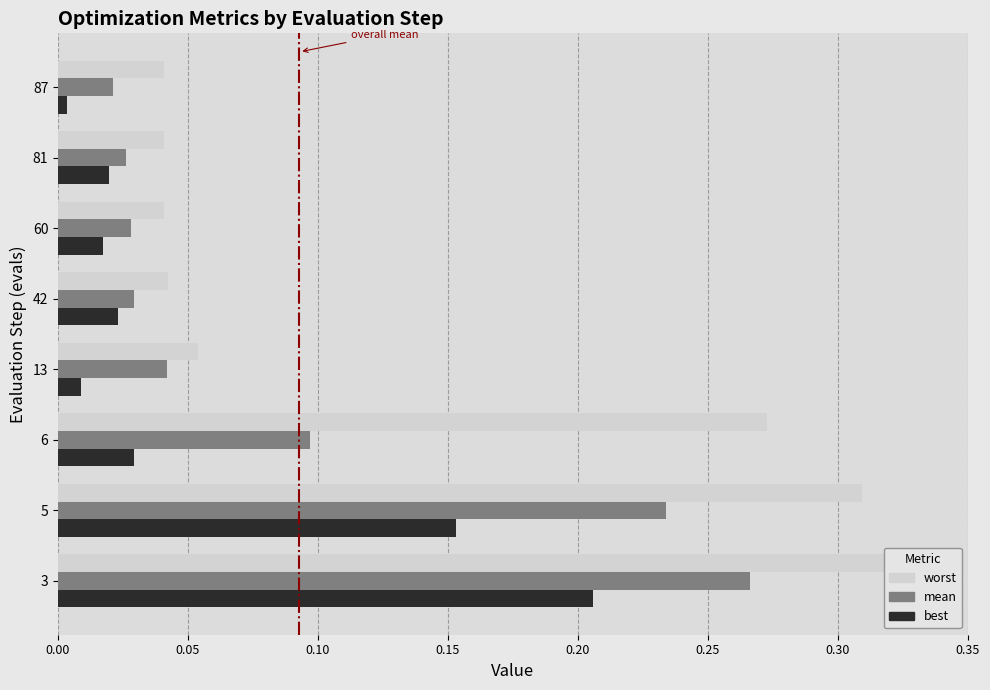

Is it true that mean equals 0.1 at 3?

False